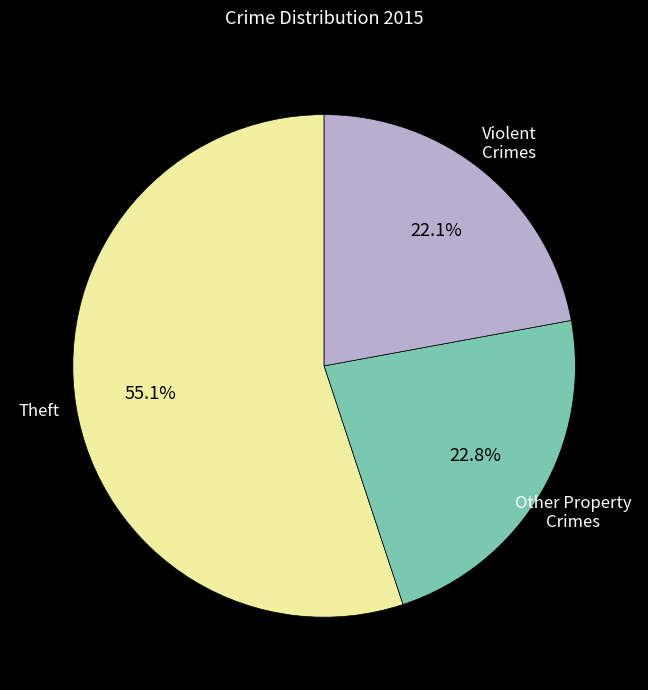

Is there a majority slice in this chart?

Yes